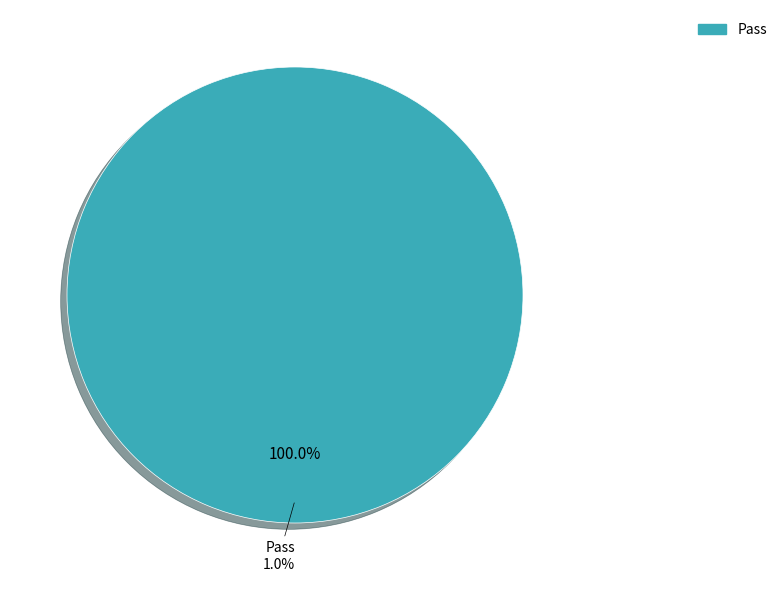

Is it true that Not executed is 8% of the pie?

False